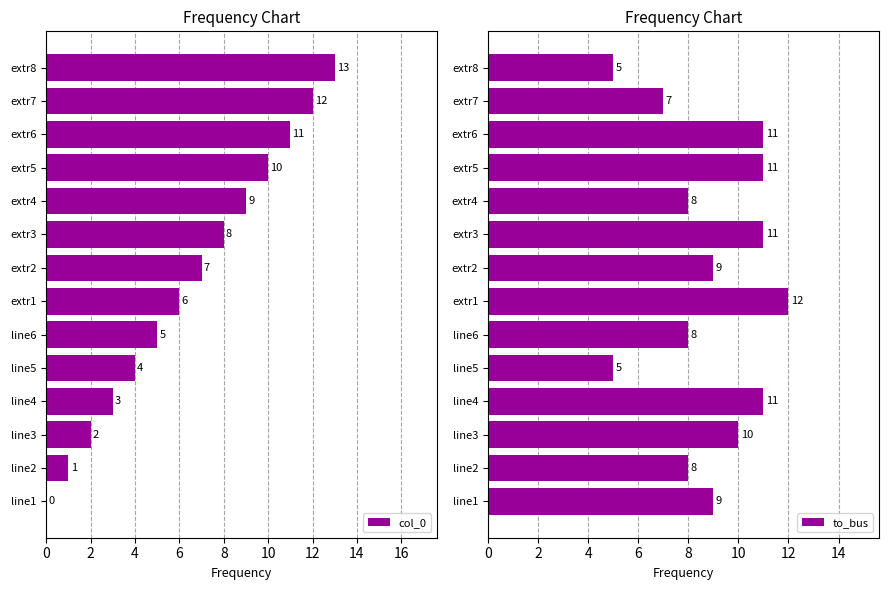

How many data points in to_bus are above 9?

6